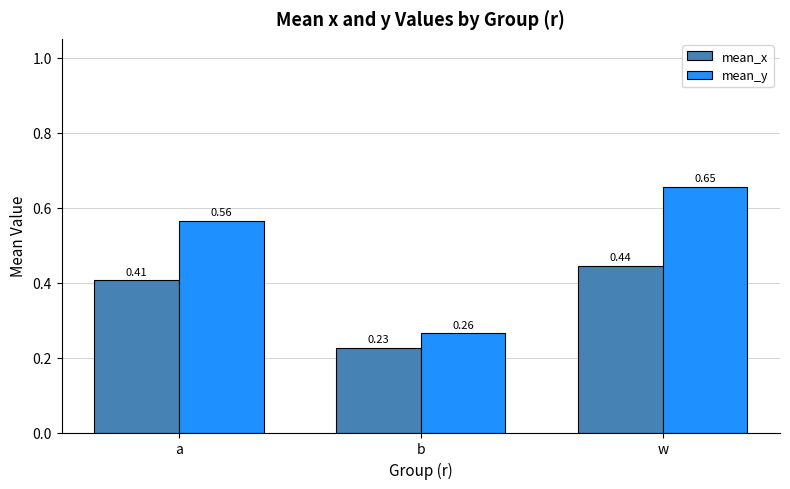

List the series in order of their peak value, lowest first.

mean_x, mean_y